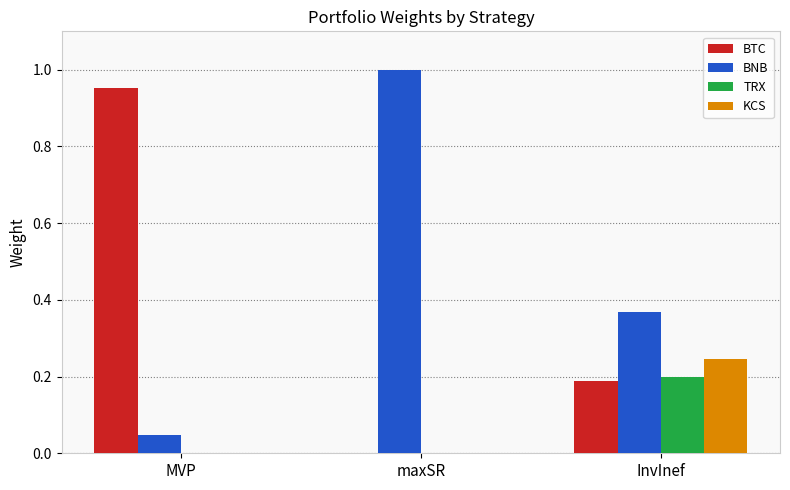

Between MVP and InvInef, which series saw the biggest shift?

BTC